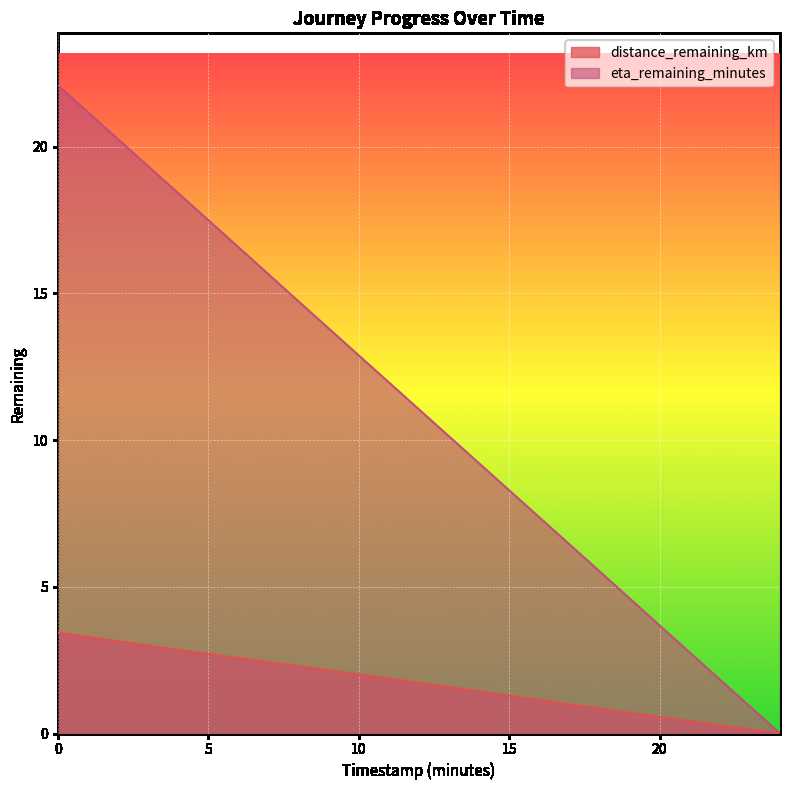

What is the sum of all eta_remaining_minutes values?

143.7